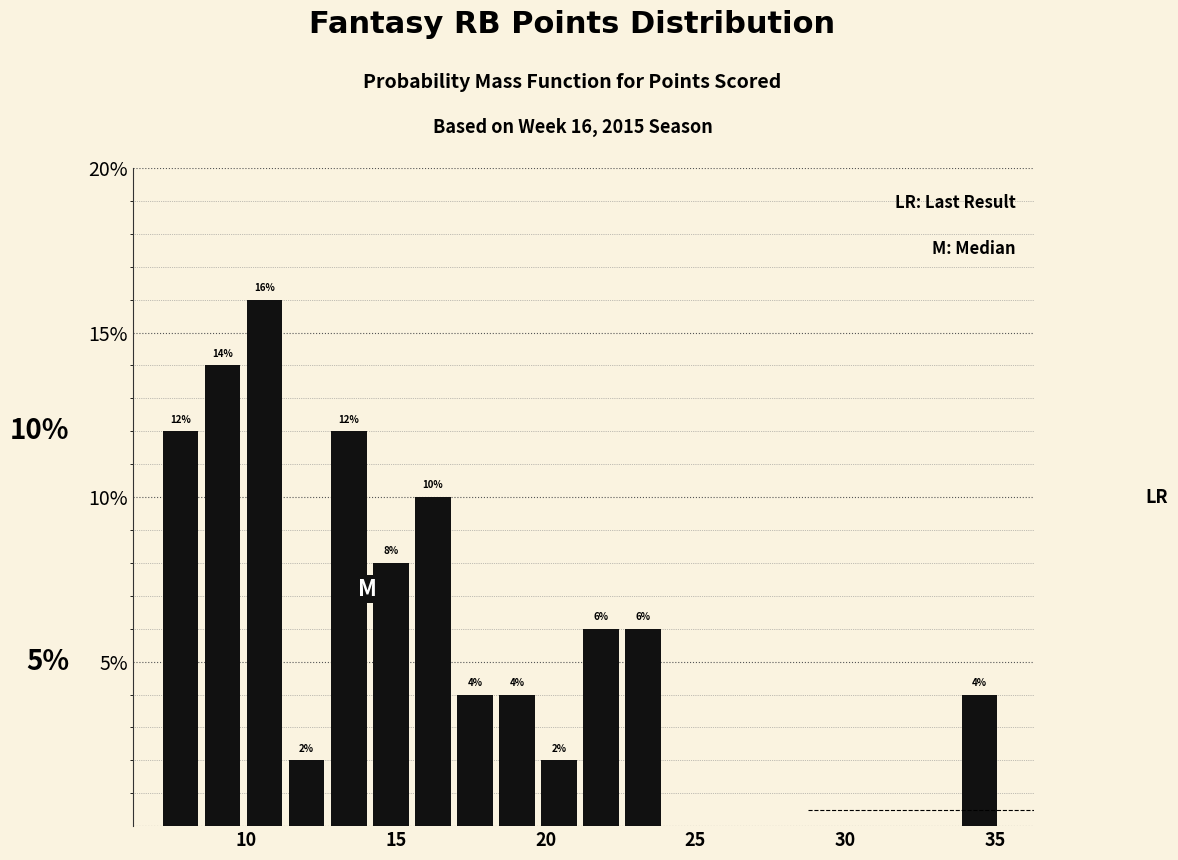

Around what value on the x-axis is the tallest bar? Give the approximate position of its centre, as read against the axis.

10.5